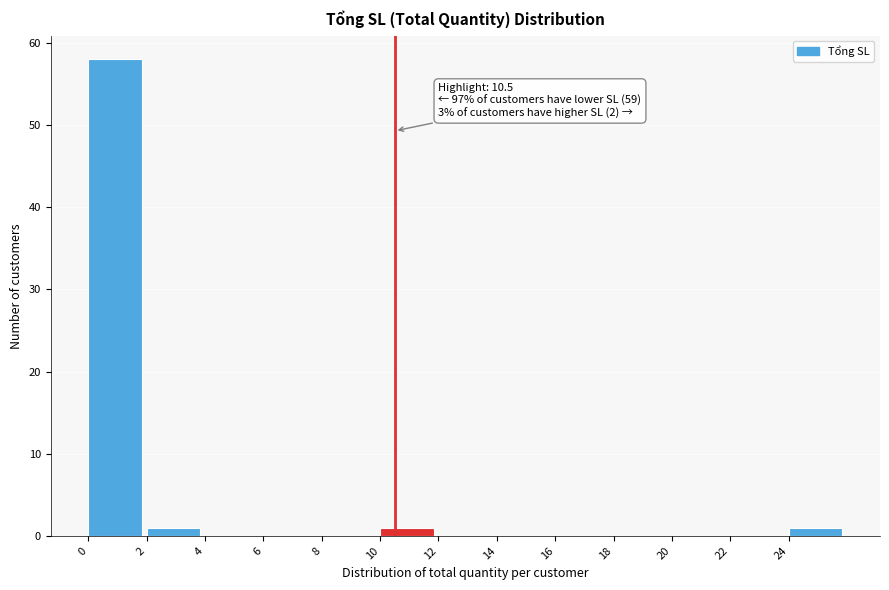

Over which range of the x-axis is the bar tallest?

0 to 2